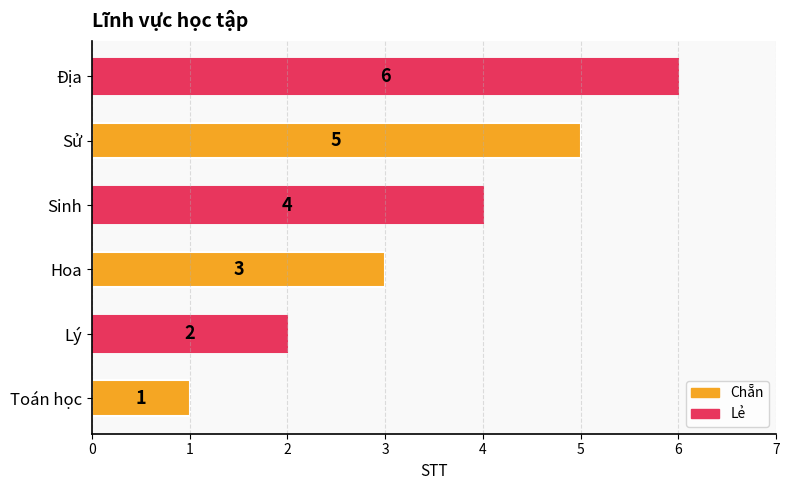

Is it true that the value at Lý is 2?

True